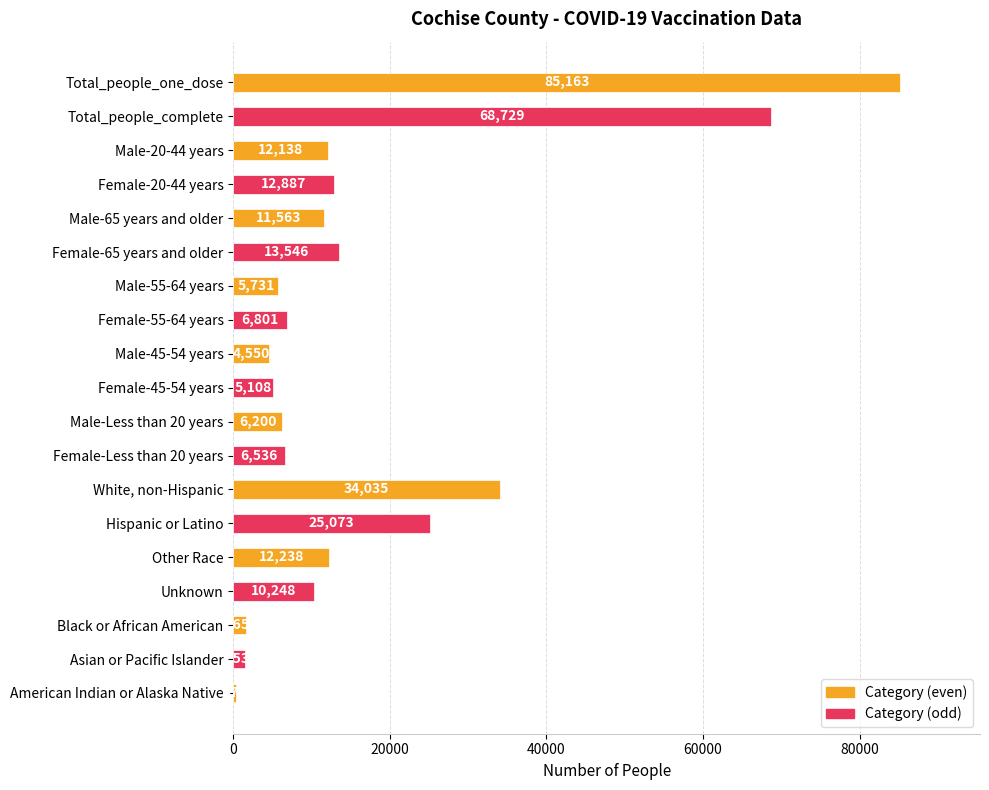

Reading top to bottom, what are all the values shown in this chart?

85163	68729	12138	12887	11563	13546	5731	6801	4550	5108	6200	6536	34035	25073	12238	10248	1654	1539	376